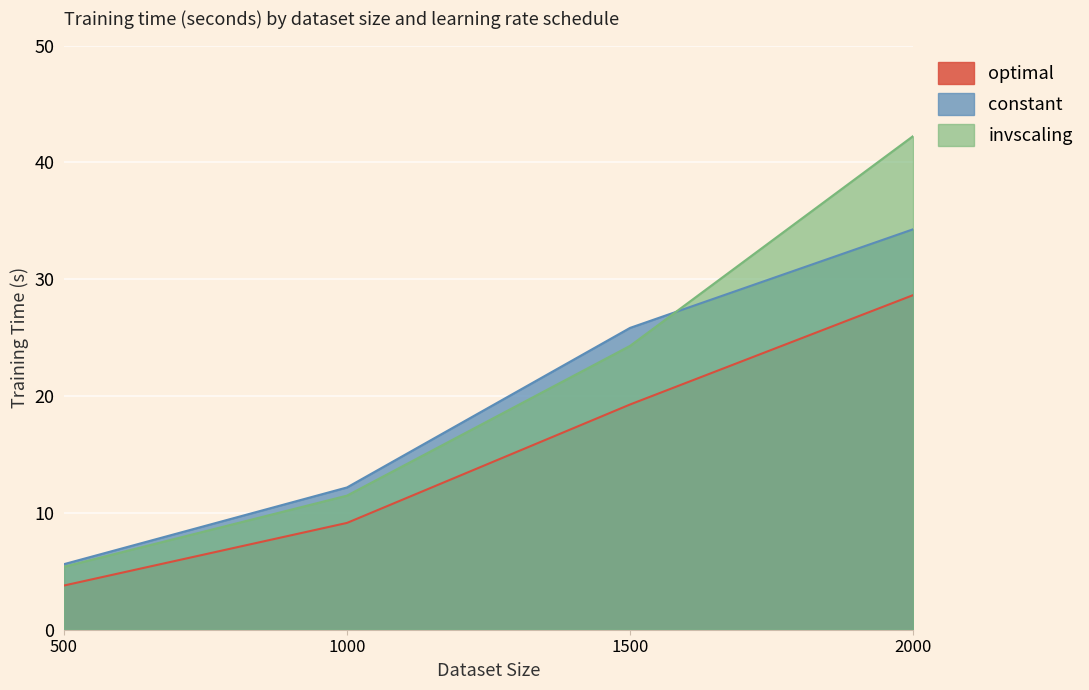

True or false: optimal and constant intersect in this chart.

False